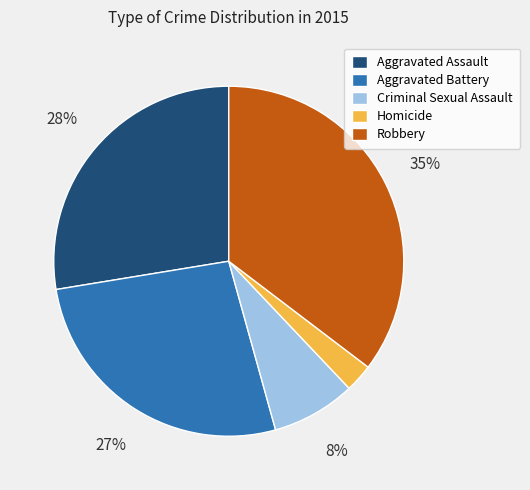

To the nearest percent, what is the difference between the Aggravated Battery and Homicide slice percentages?

24%